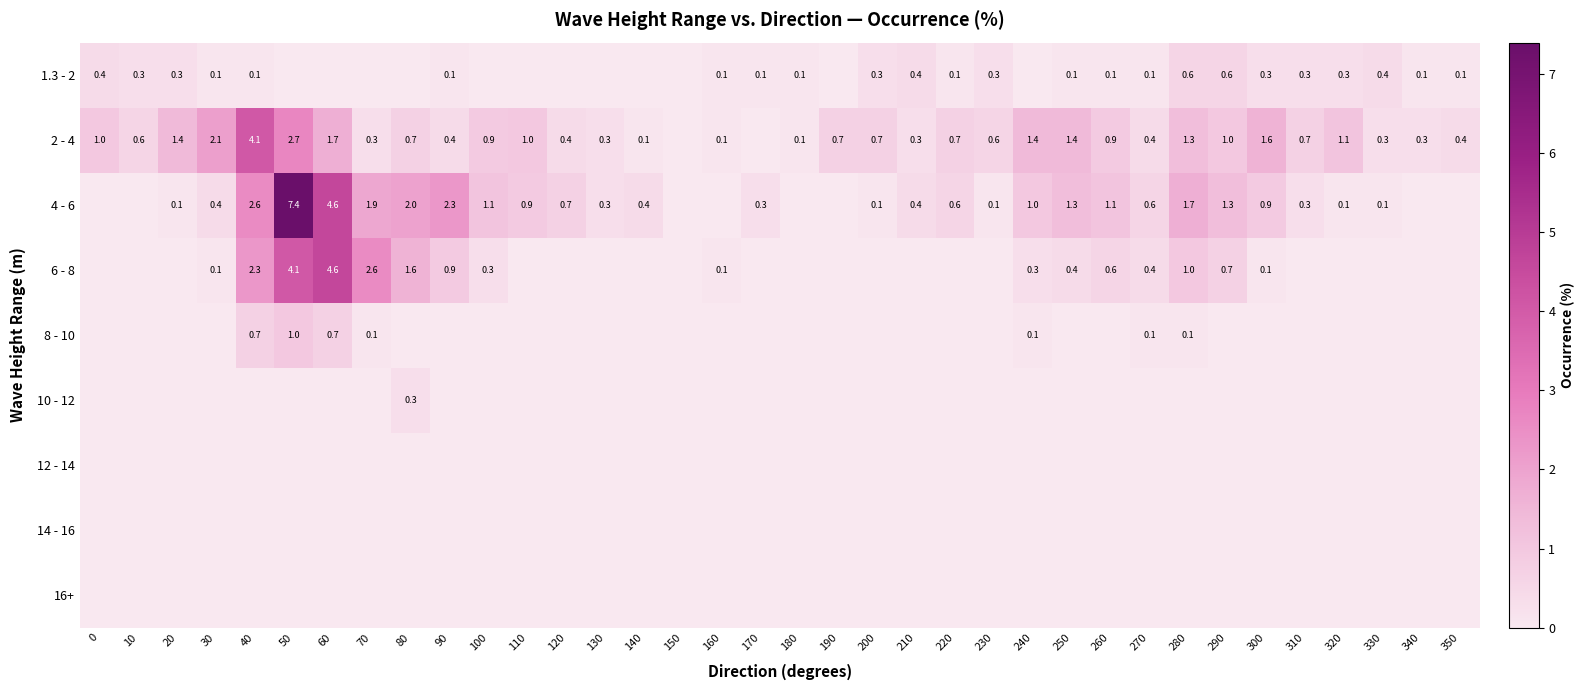

Rank the series by their maximum value, from lowest to highest.

12 - 14, 14 - 16, 16+, 10 - 12, 1.3 - 2, 8 - 10, 2 - 4, 6 - 8, 4 - 6